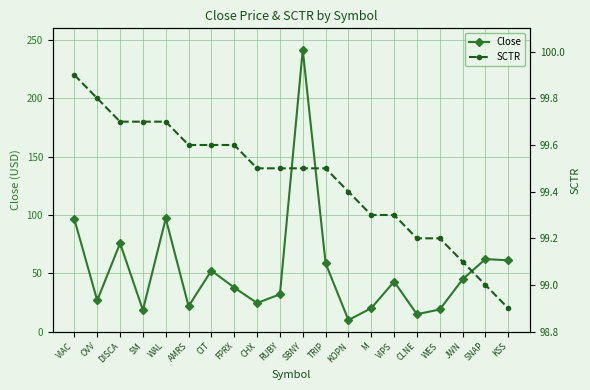

Does the chart display data point markers on the line(s)?

Yes